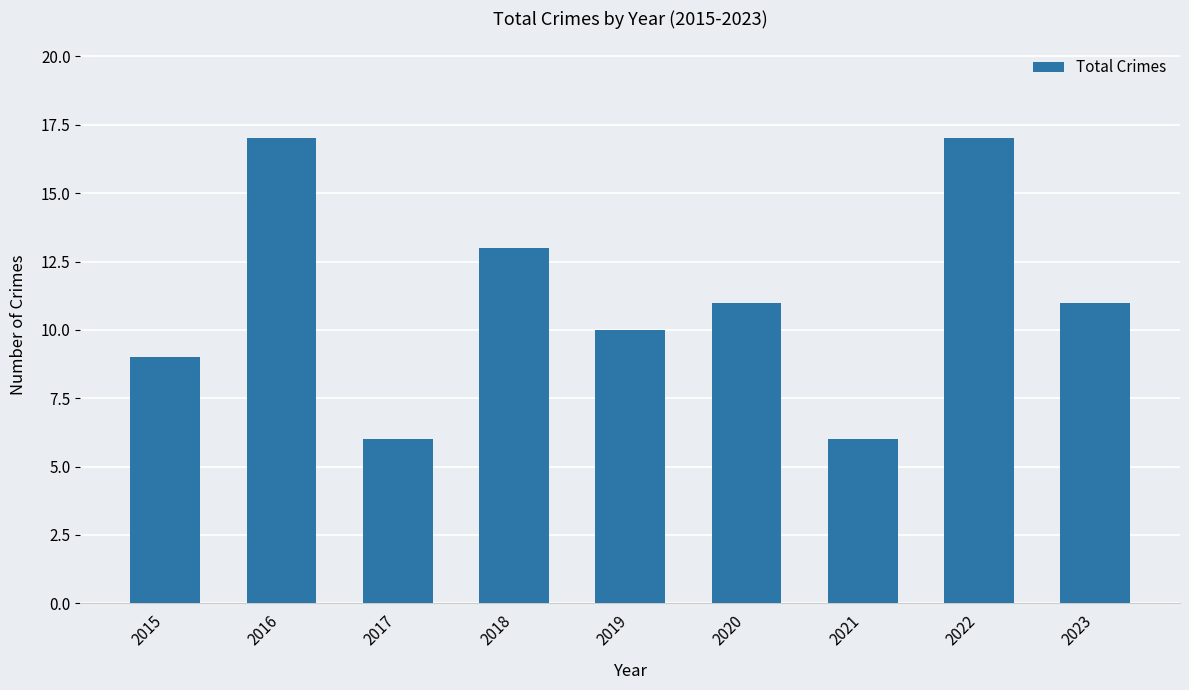

Count the number of data series in this chart.

1